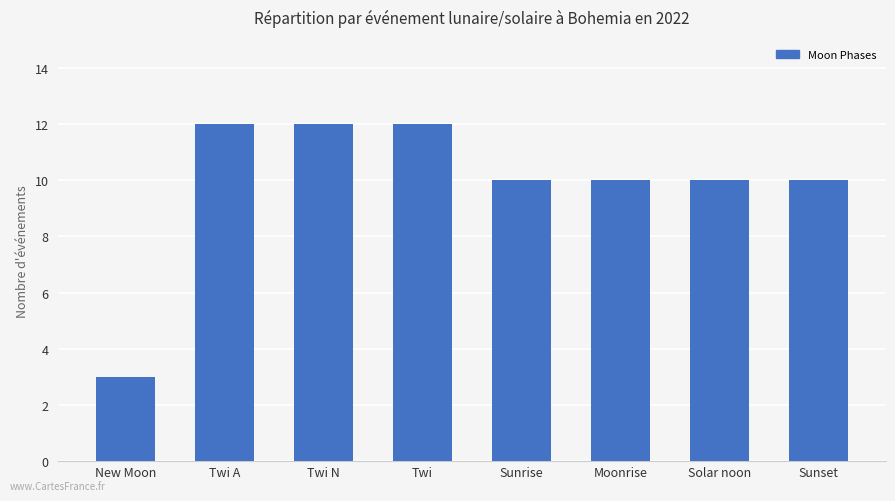

What is the sum of the values at Moonrise and Twi A?

22